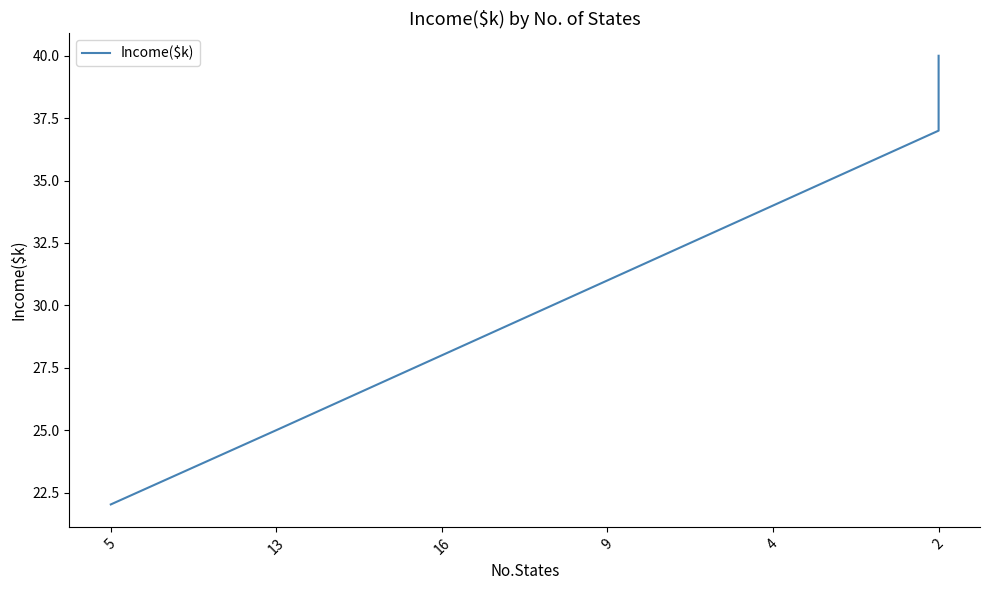

The chart shows a value of 57.4 at 2. True or false?

False